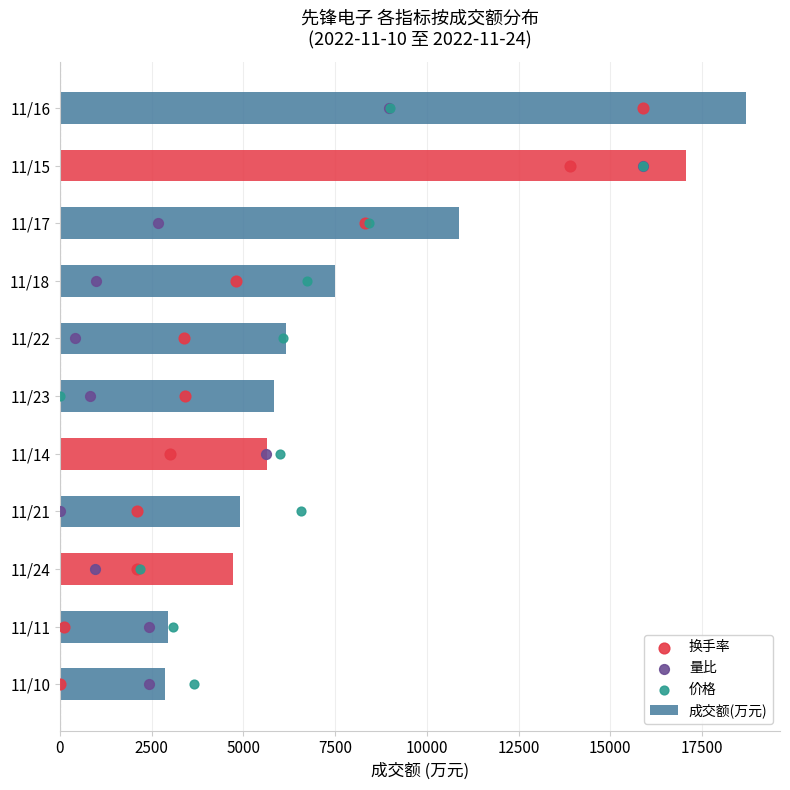

Which series contains the lowest Y value?

换手率